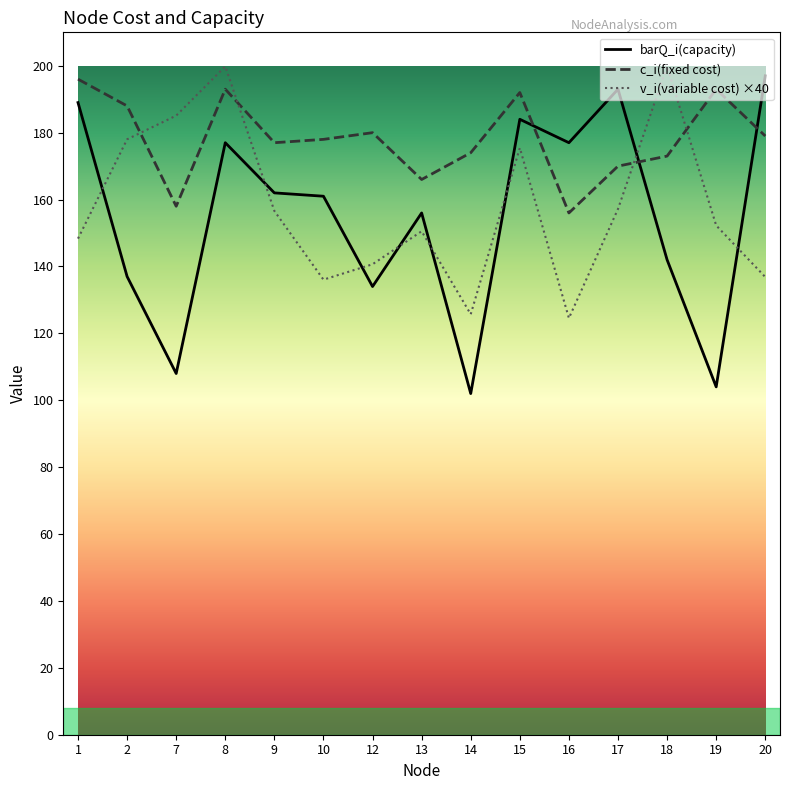

True or false: c_i(fixed cost) has a value of 82.5 at 12.

False